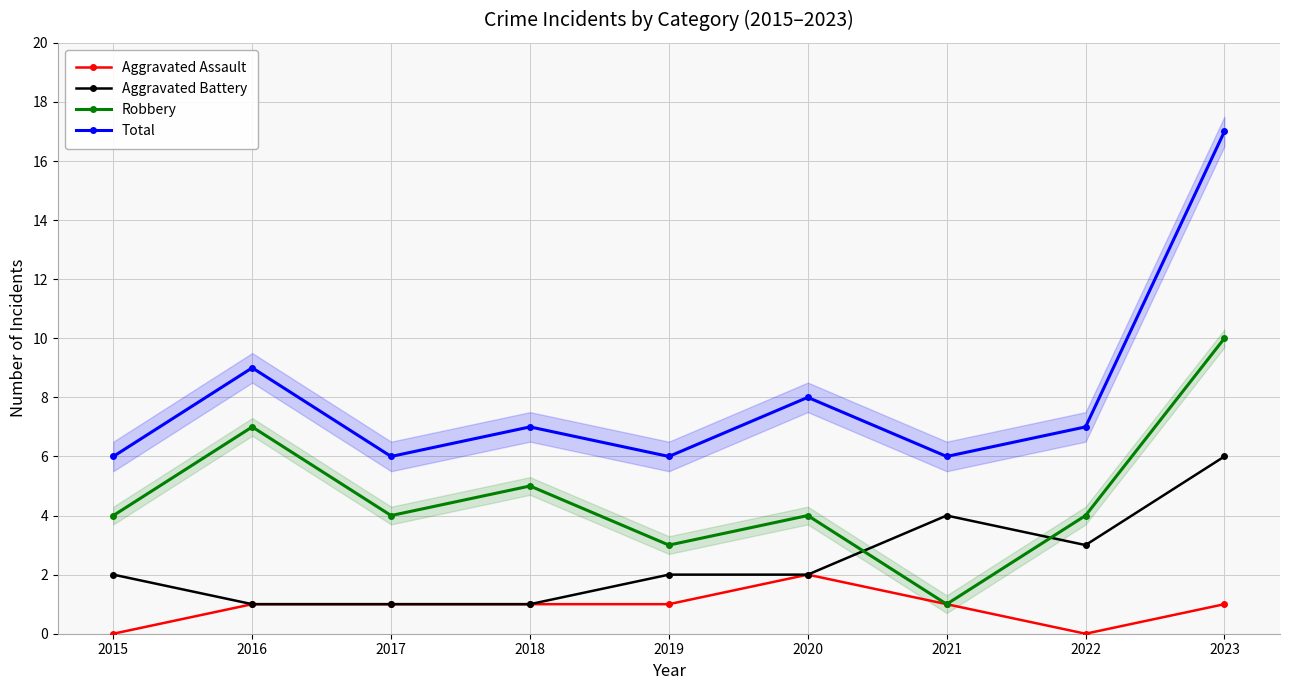

True or false: Aggravated Assault and Aggravated Battery intersect in this chart.

False